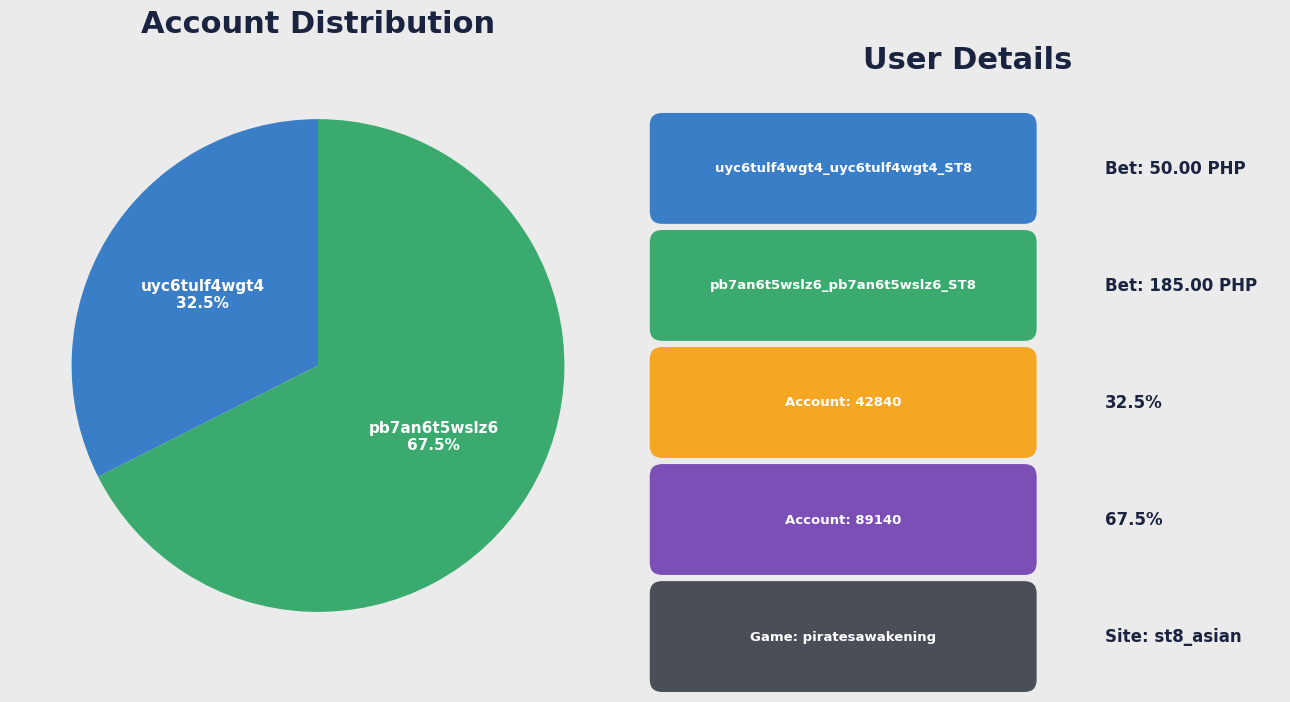

Between pb7an6t5wslz6 and uyc6tulf4wgt4, which is larger?

pb7an6t5wslz6